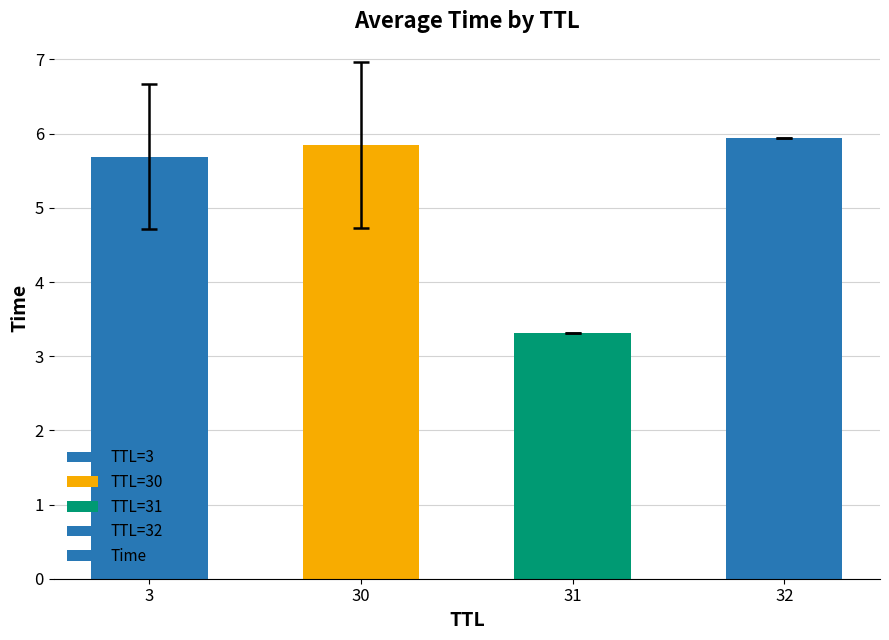

Rank the categories by value from highest to lowest.

32, 30, 3, 31